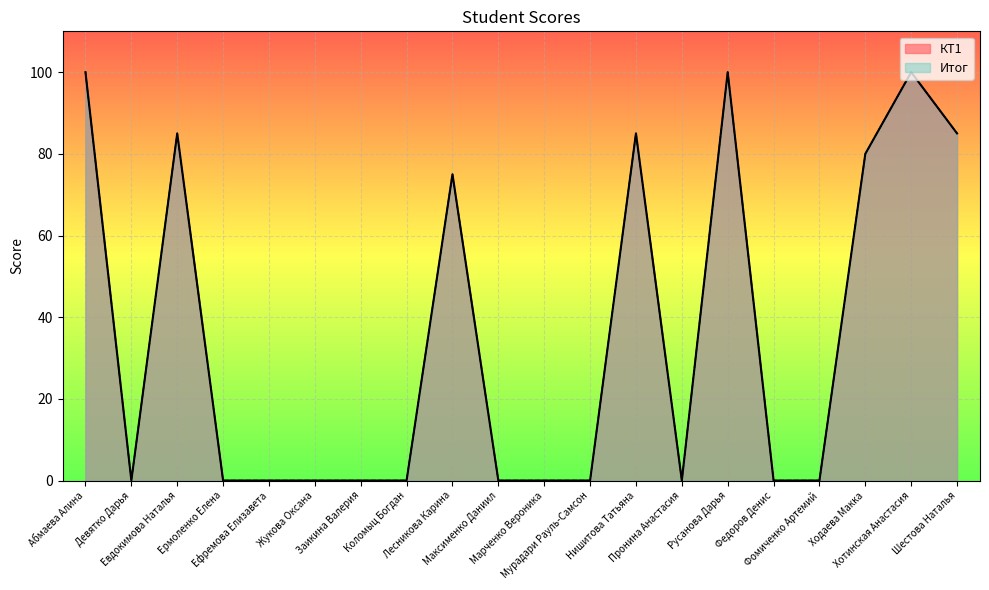

Which series has the largest total across all categories?

КТ1